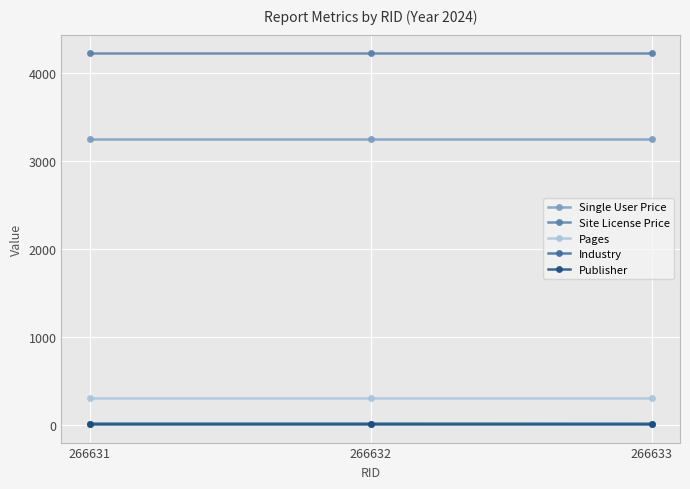

Which category has the highest value across all series?

266631